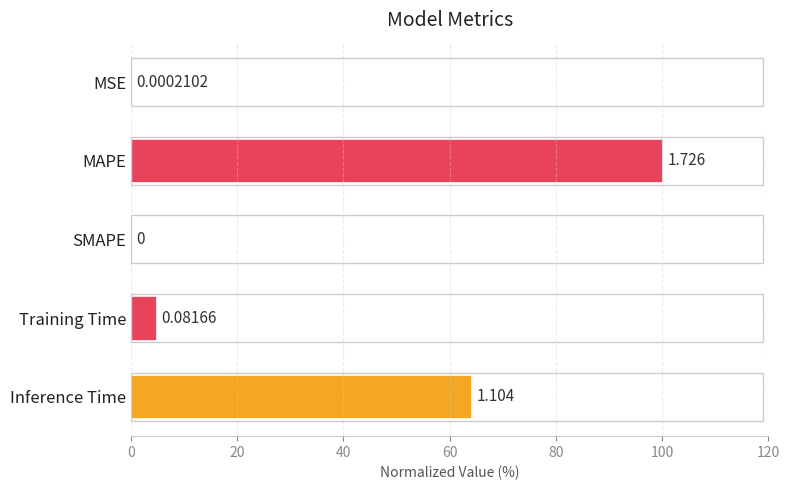

Are the bars horizontal?

Yes